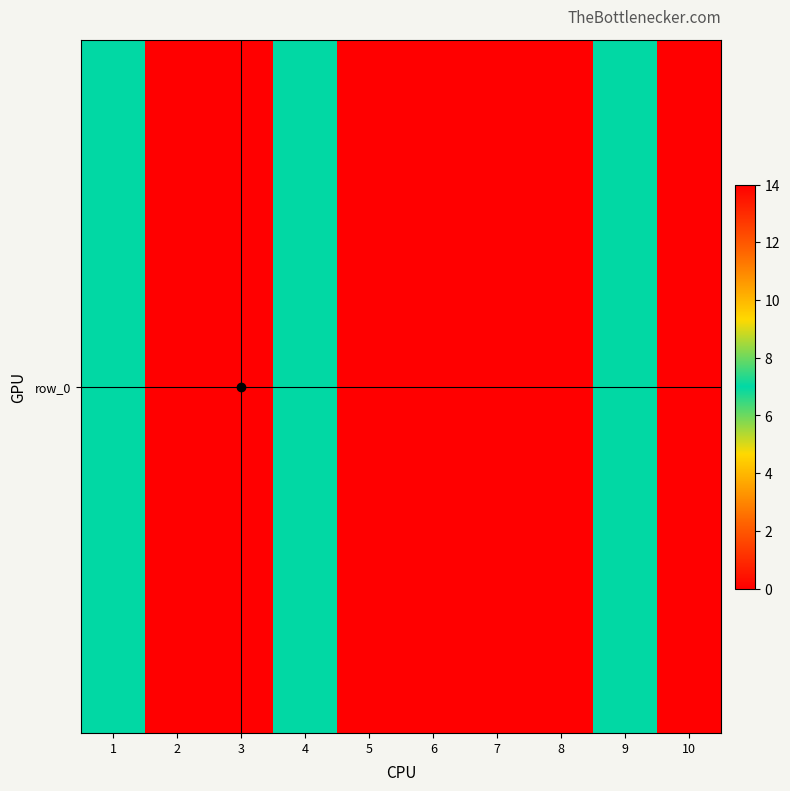

What is the greatest value displayed?

14